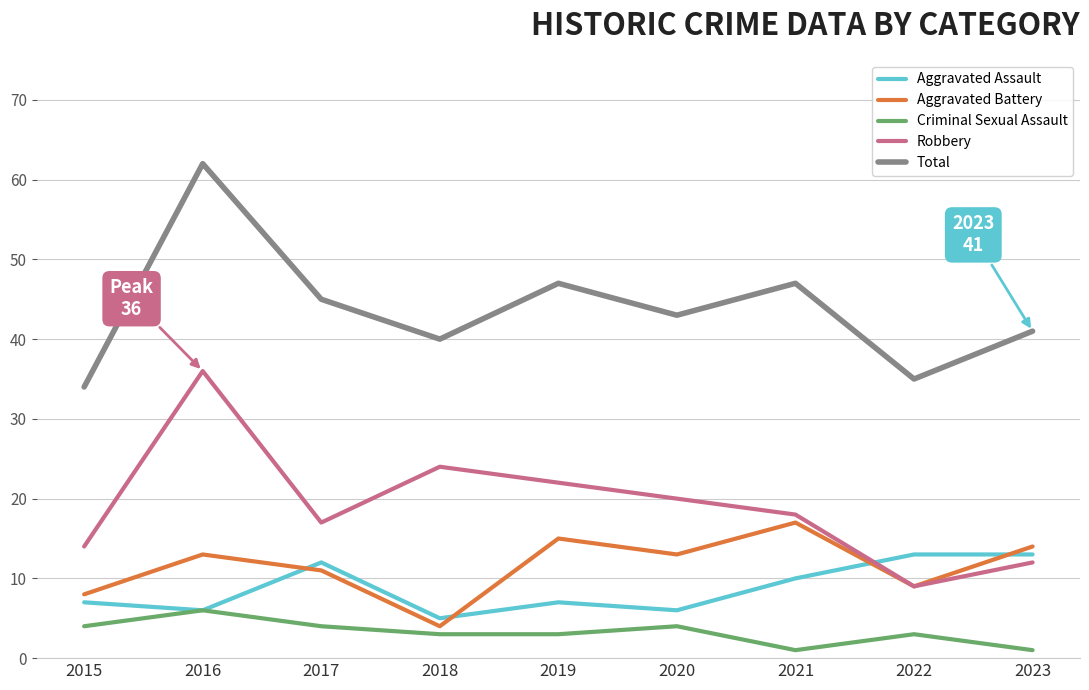

True or false: Criminal Sexual Assault and Aggravated Battery cross at least once.

False